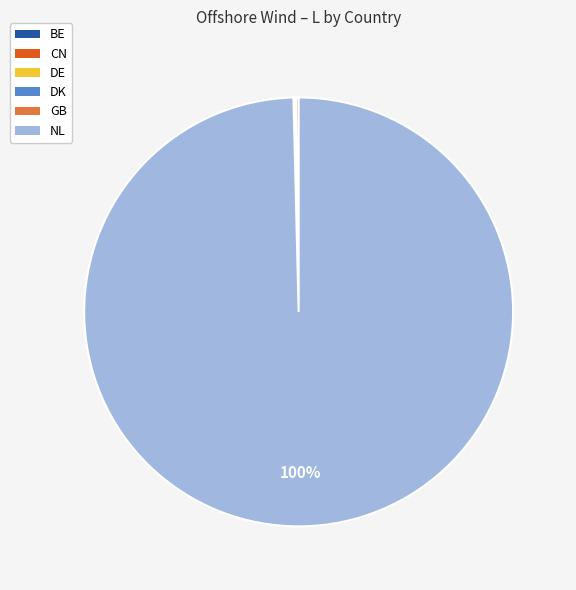

What is the majority slice?

NL